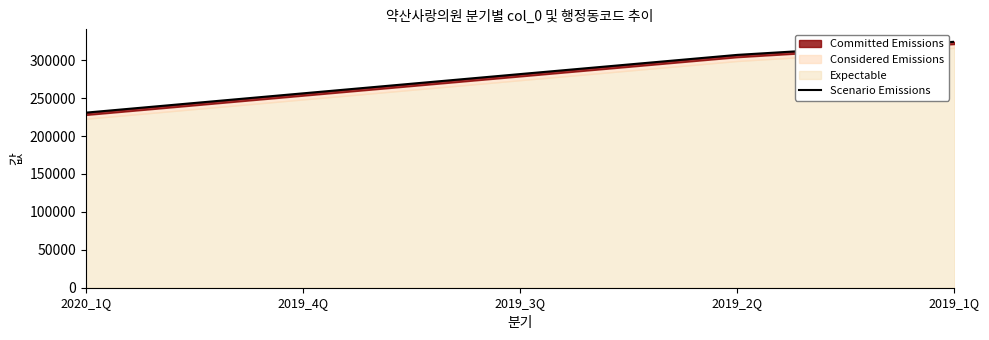

What is the difference between the maximum and second lowest values?

68030